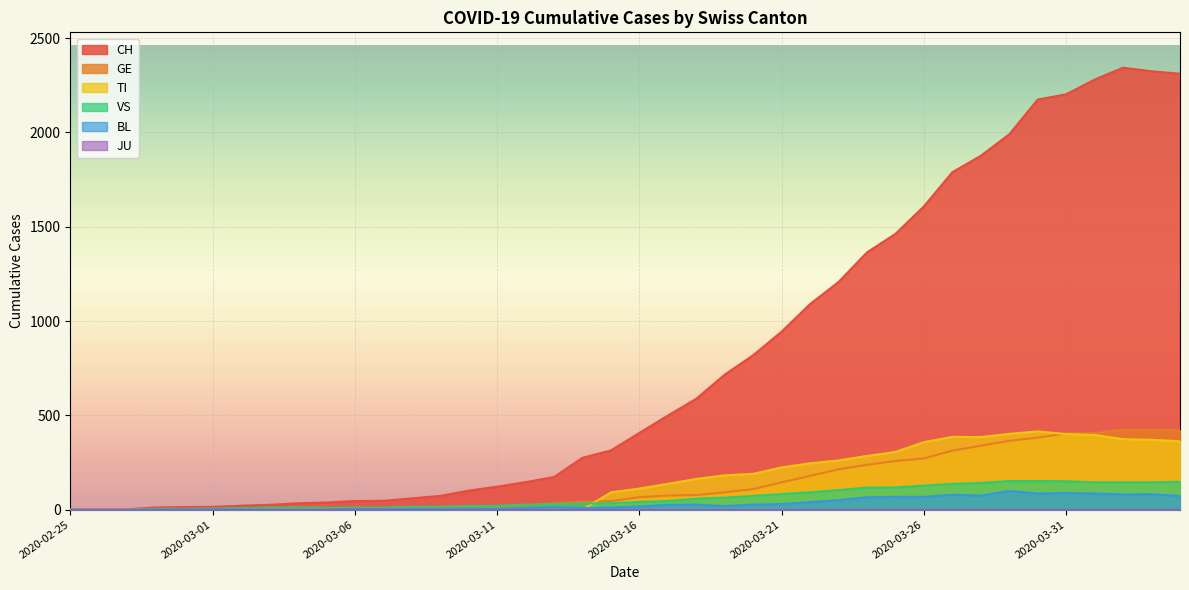

What is the greatest value displayed?

2343